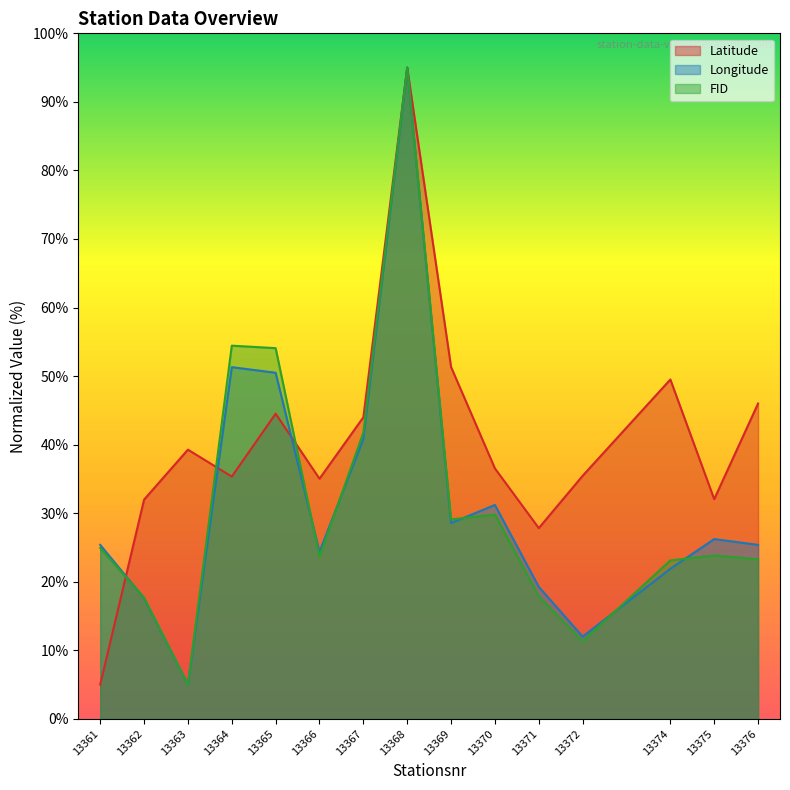

What is the maximum value for Longitude?

95.0